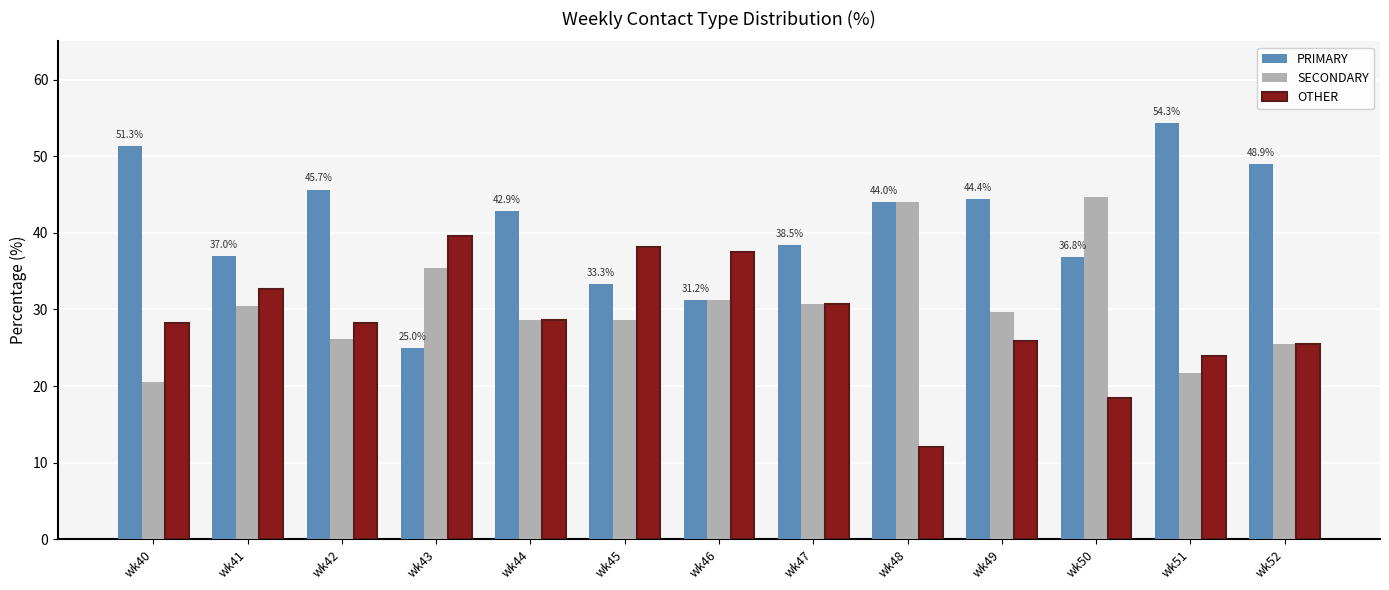

What is the total value across all series at wk45?

100.0